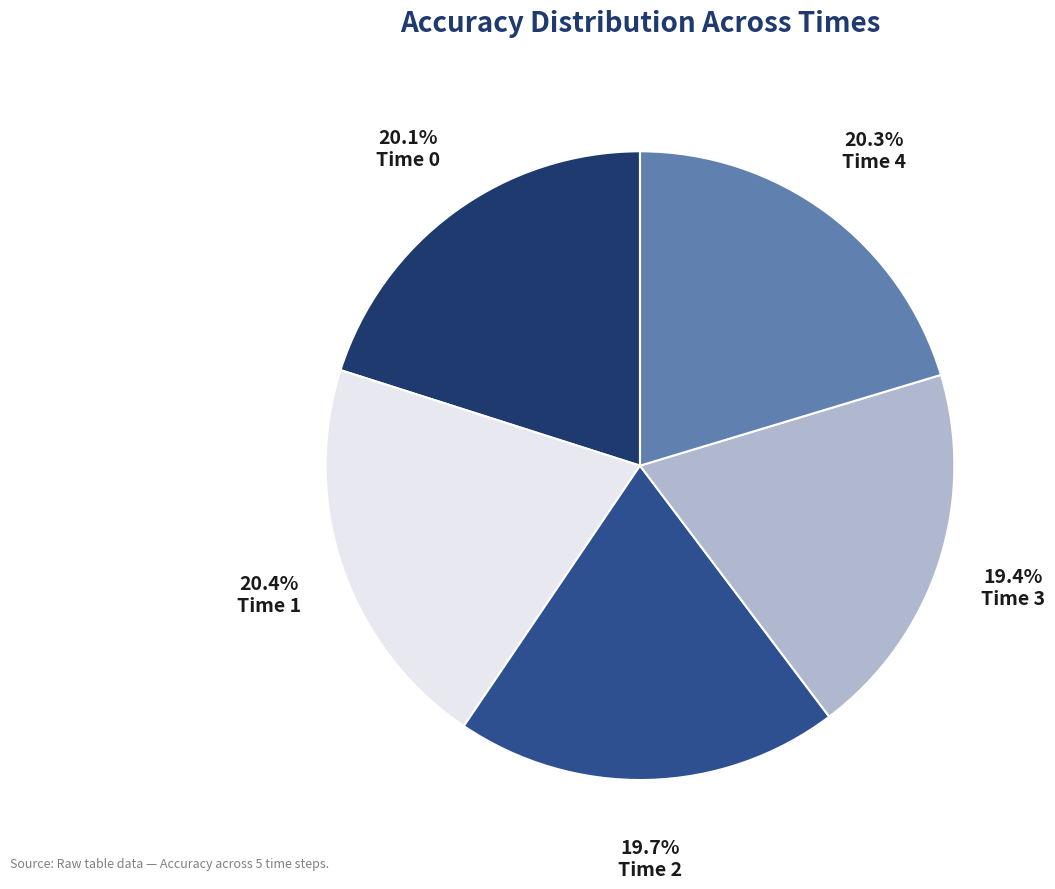

Is there a majority slice in this chart?

No